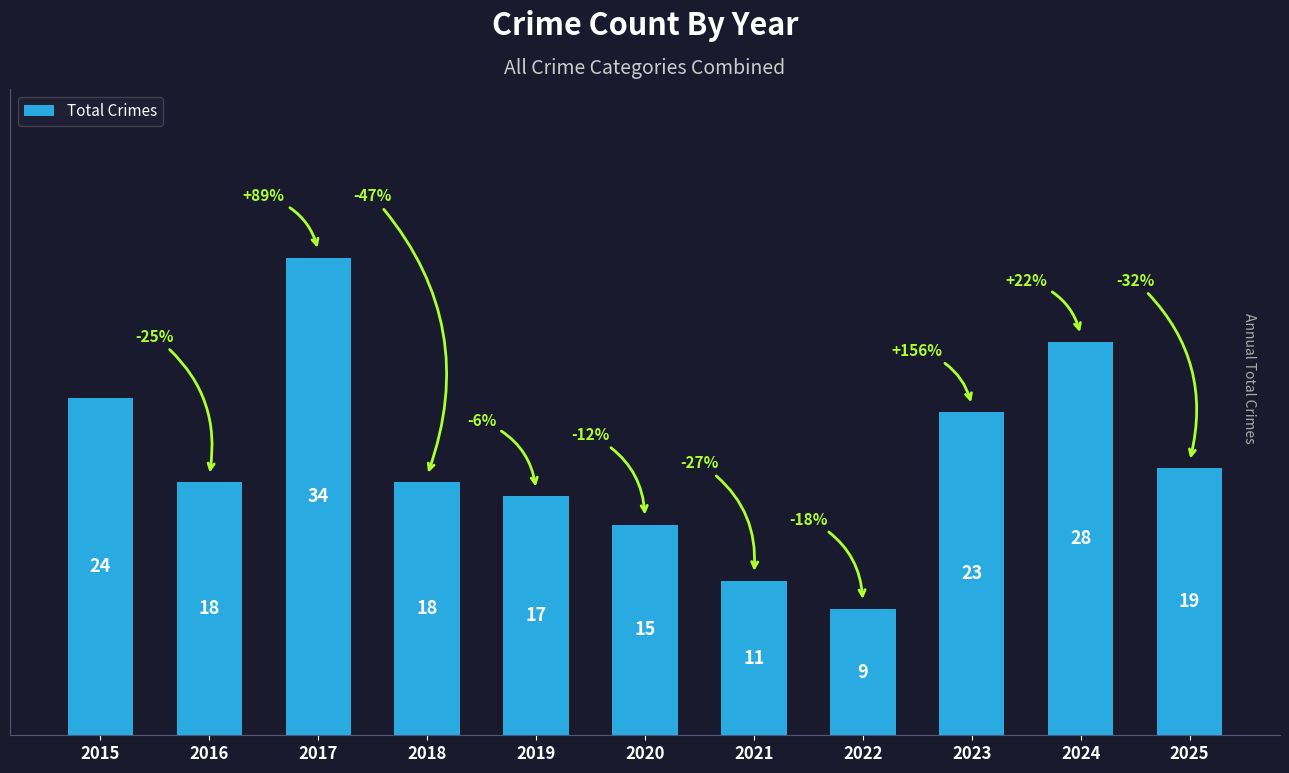

How many bars are there in total?

11